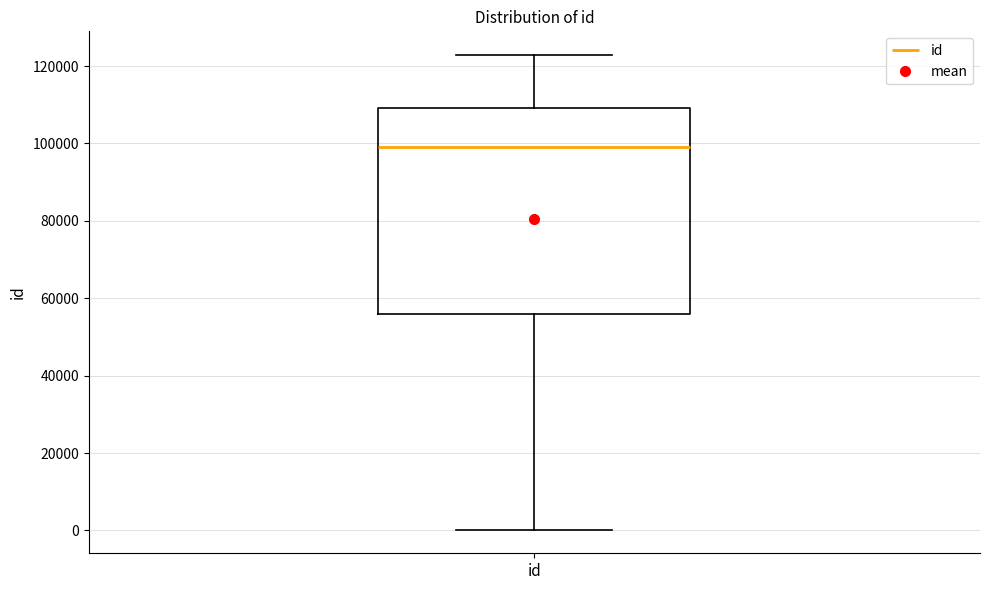

Where is the upper edge of the box for id on the y-axis? The values are not printed on the chart, so give them approximately, as read against the axis.

110000